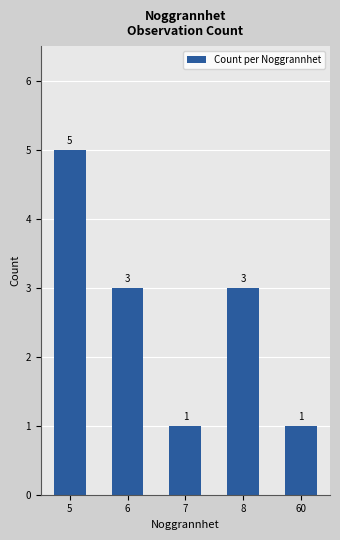

Count the number of categories in the chart.

5